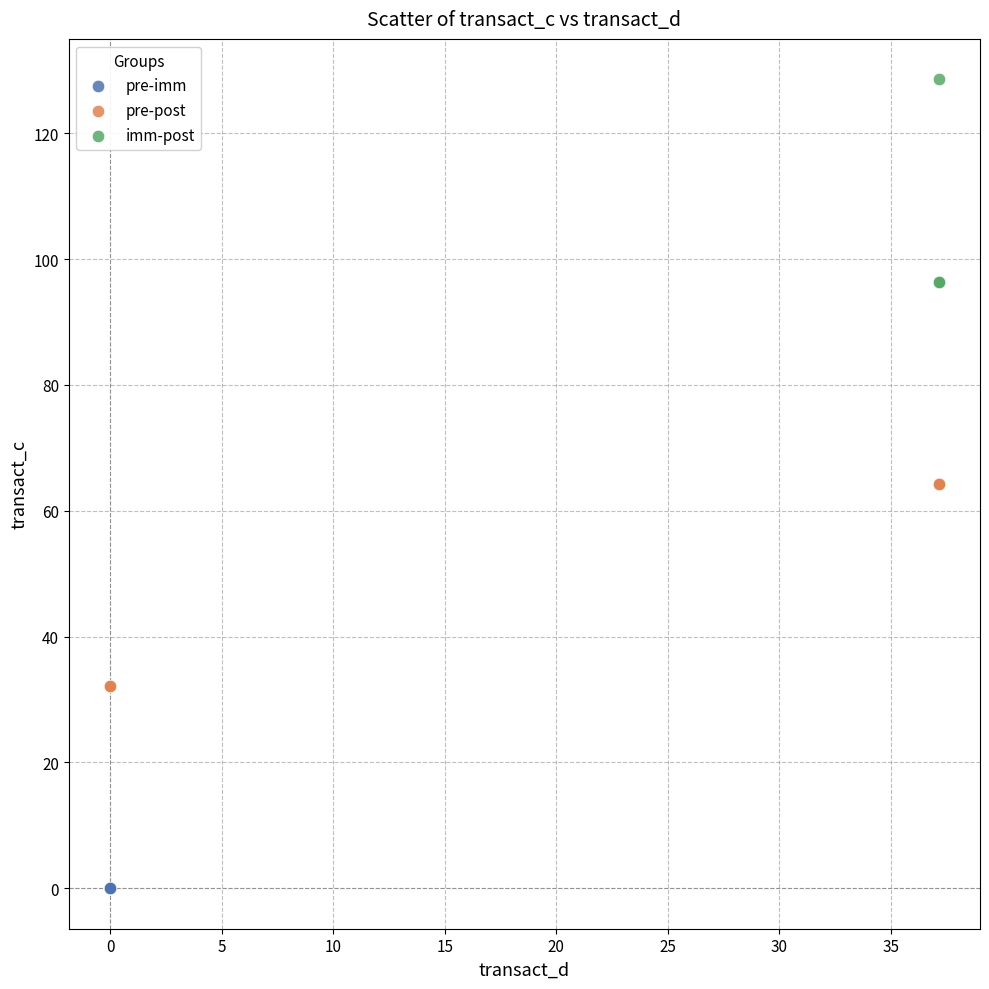

Which series contains the lowest Y value?

pre-imm